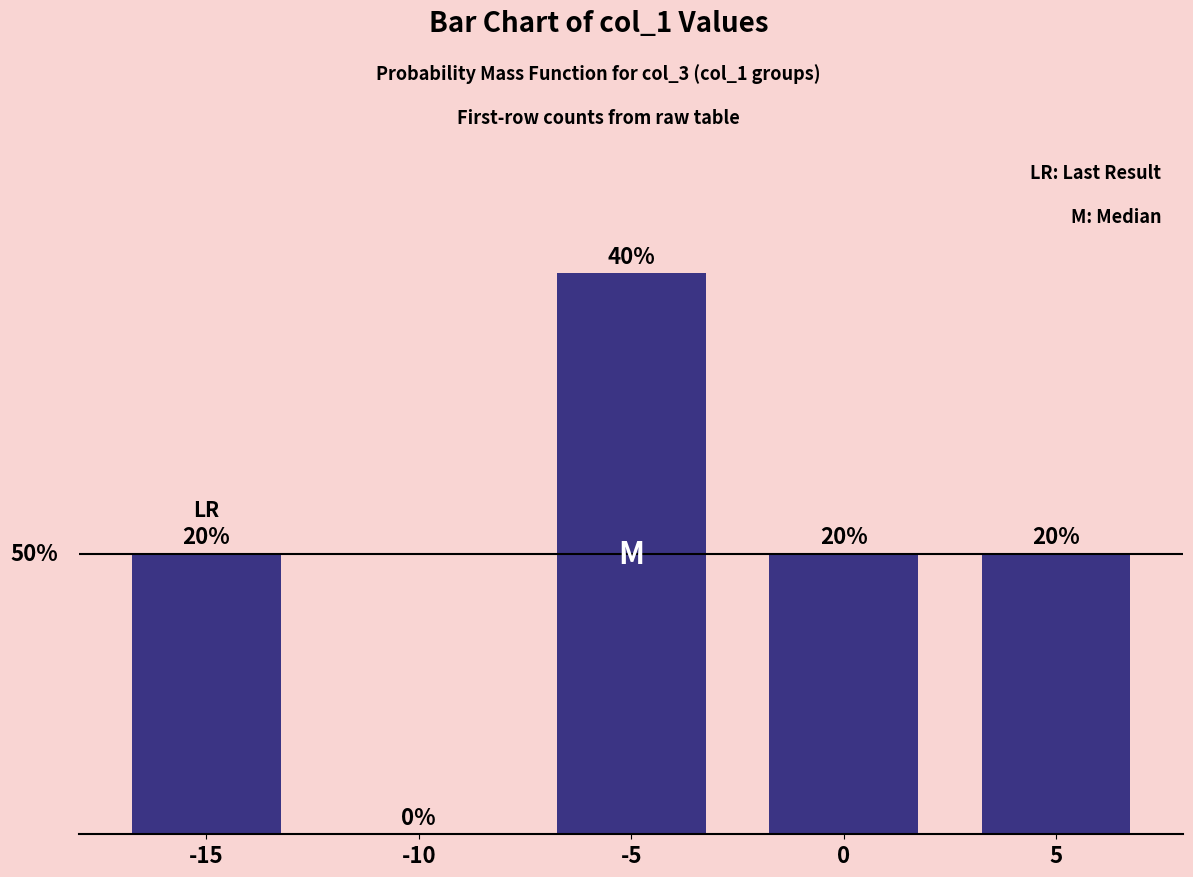

Are the bars horizontal?

No